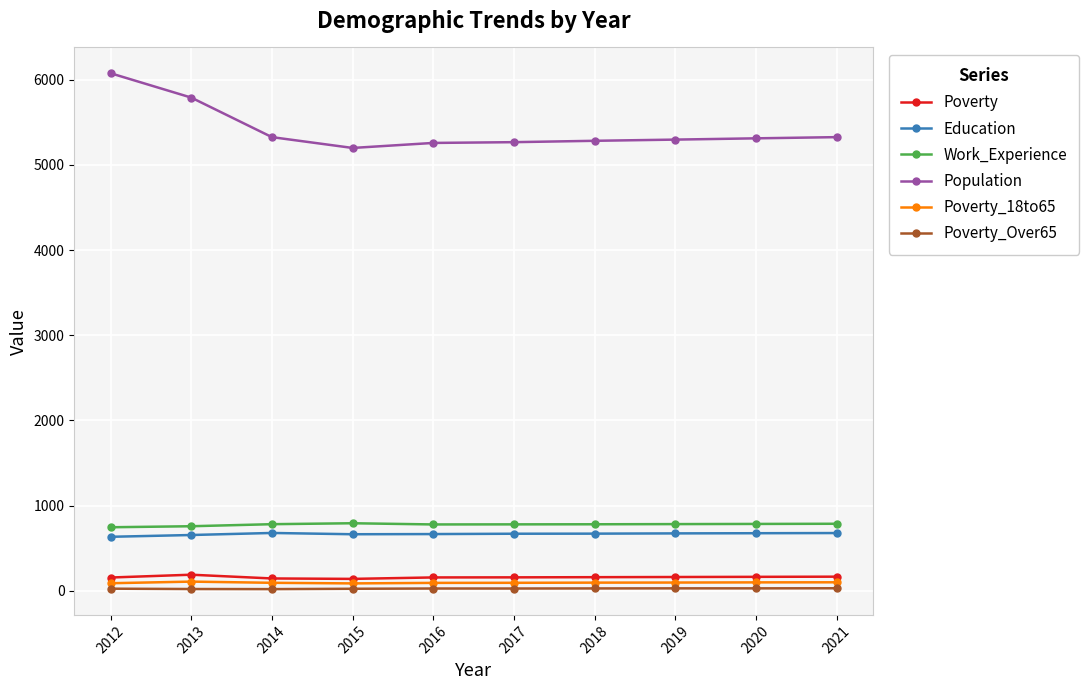

True or false: Poverty and Poverty_Over65 cross at least once.

False